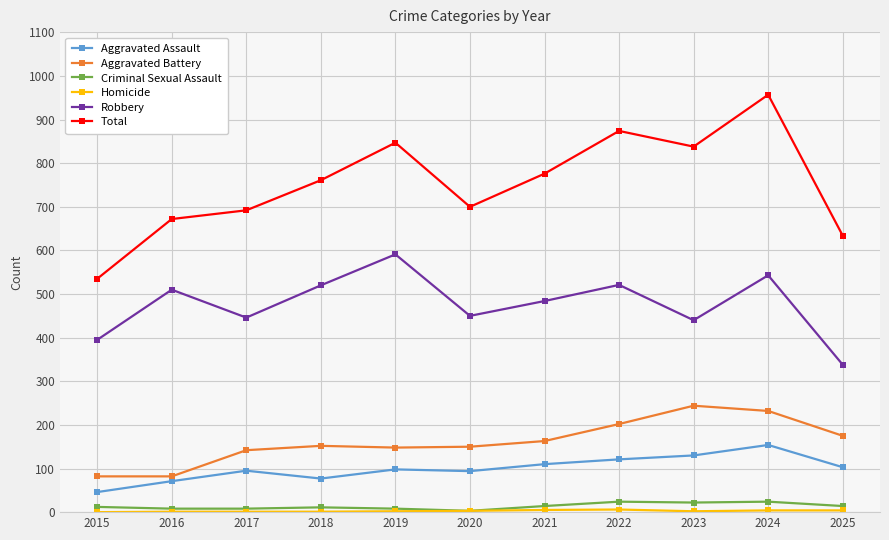

In Robbery, how many points are higher than both neighbors (excluding endpoints)?

4